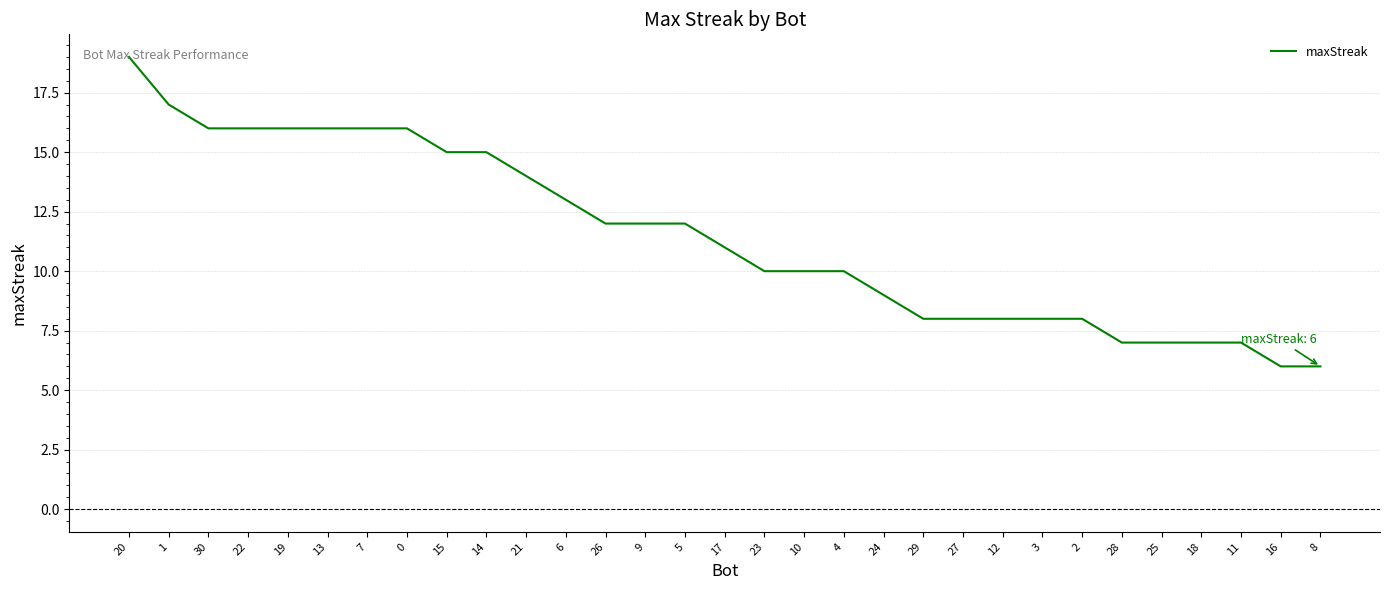

Reading left to right, extract all data points from this chart.

20=19	1=17	30=16	22=16	19=16	13=16	7=16	0=16	15=15	14=15	21=14	6=13	26=12	9=12	5=12	17=11	23=10	10=10	4=10	24=9	29=8	27=8	12=8	3=8	2=8	28=7	25=7	18=7	11=7	16=6	8=6